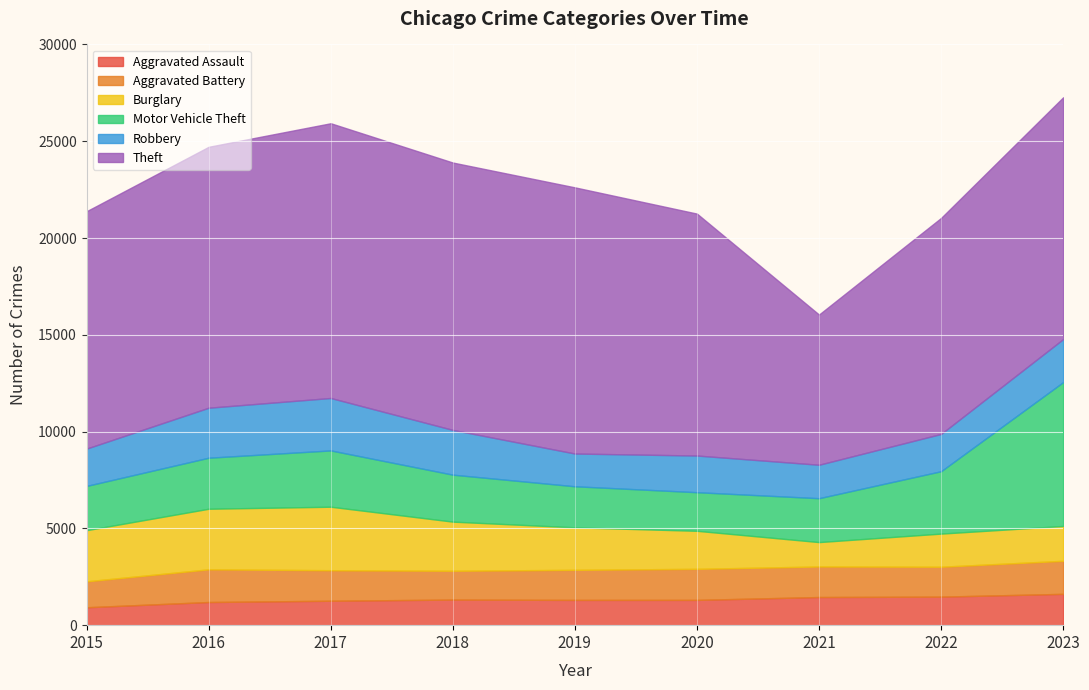

Which label corresponds to the smallest value in the chart?

2015